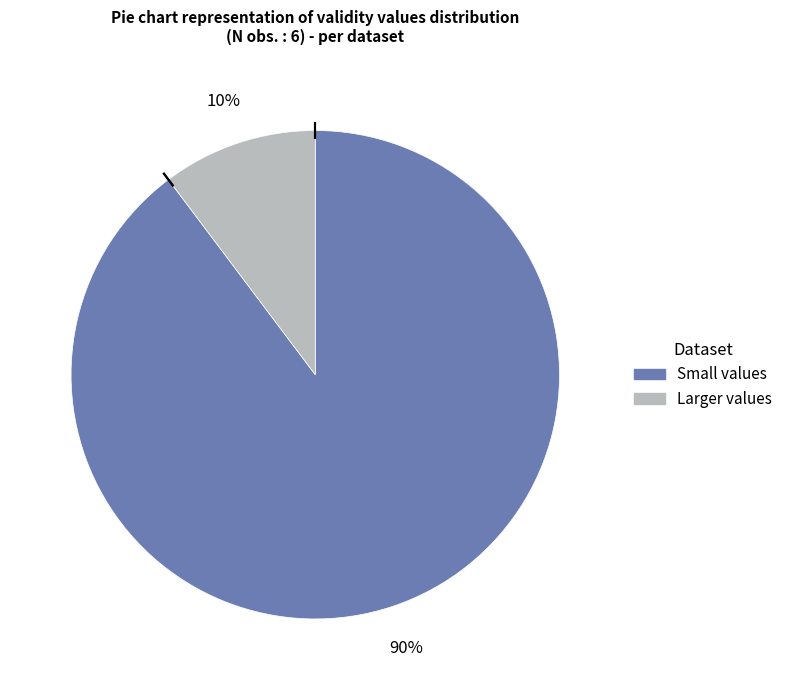

To the nearest percent, what is the average slice percentage?

50%